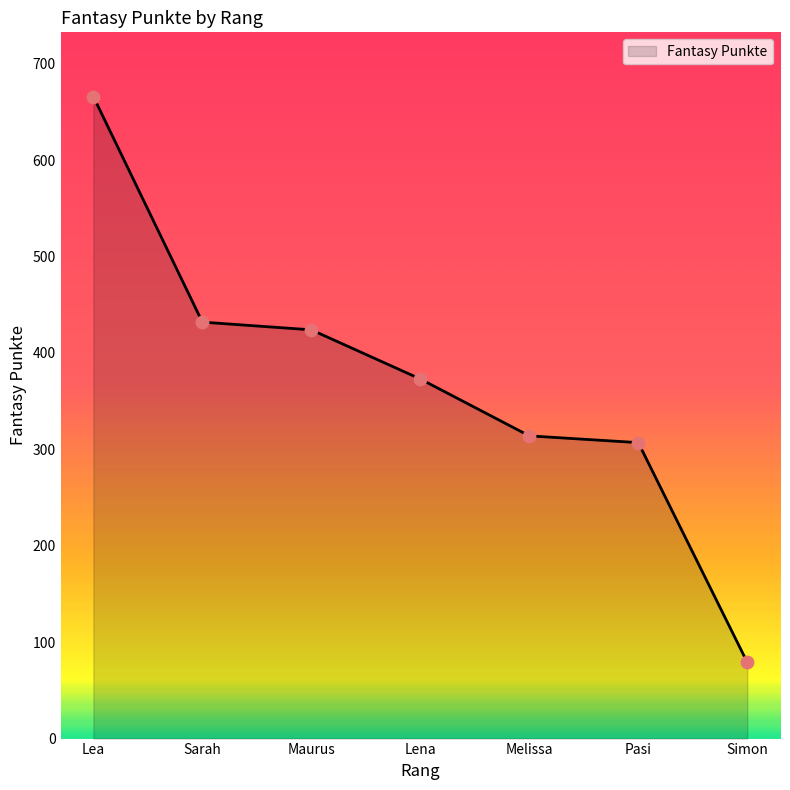

Between Pasi and Maurus, which is larger?

Maurus